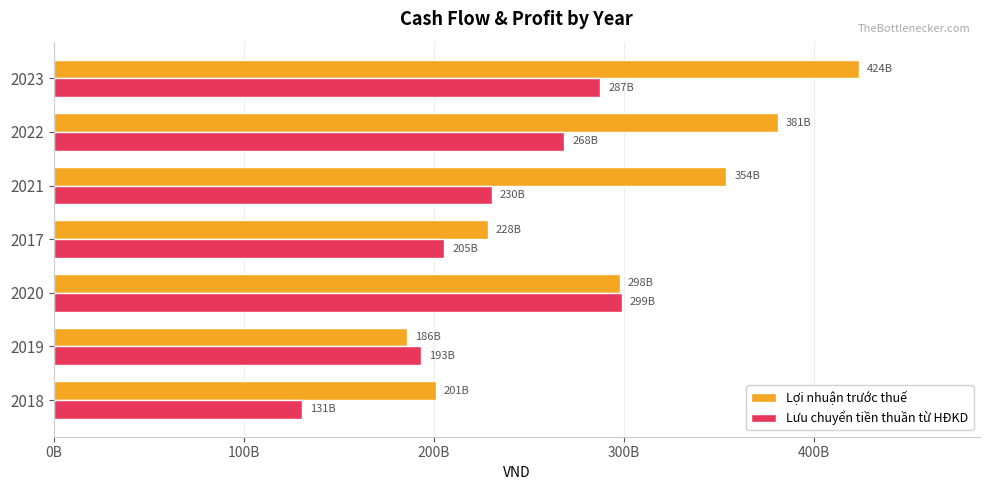

What is the value of the Lợi nhuận trước thuế bar at the 7th from the left?

423579789243